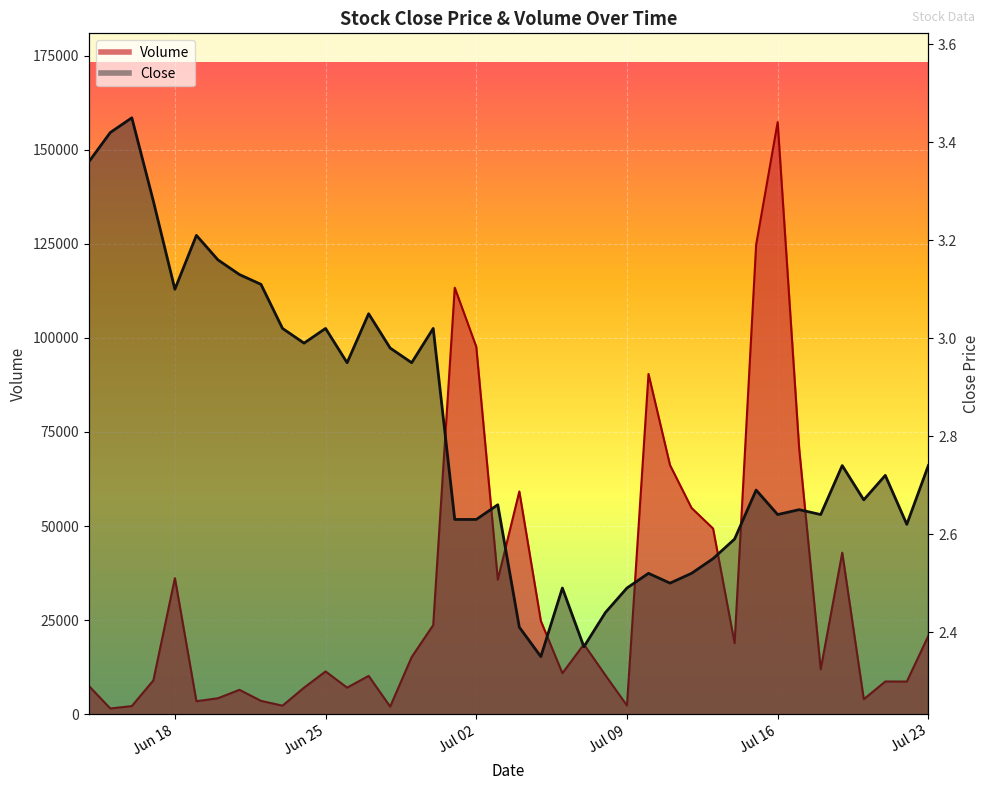

What is the average value of the Close series?

2.8